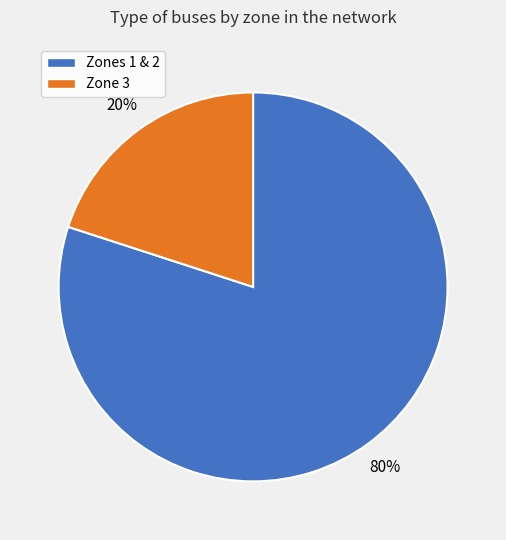

To the nearest percent, what is the difference between the largest and smallest slice percentages?

60%